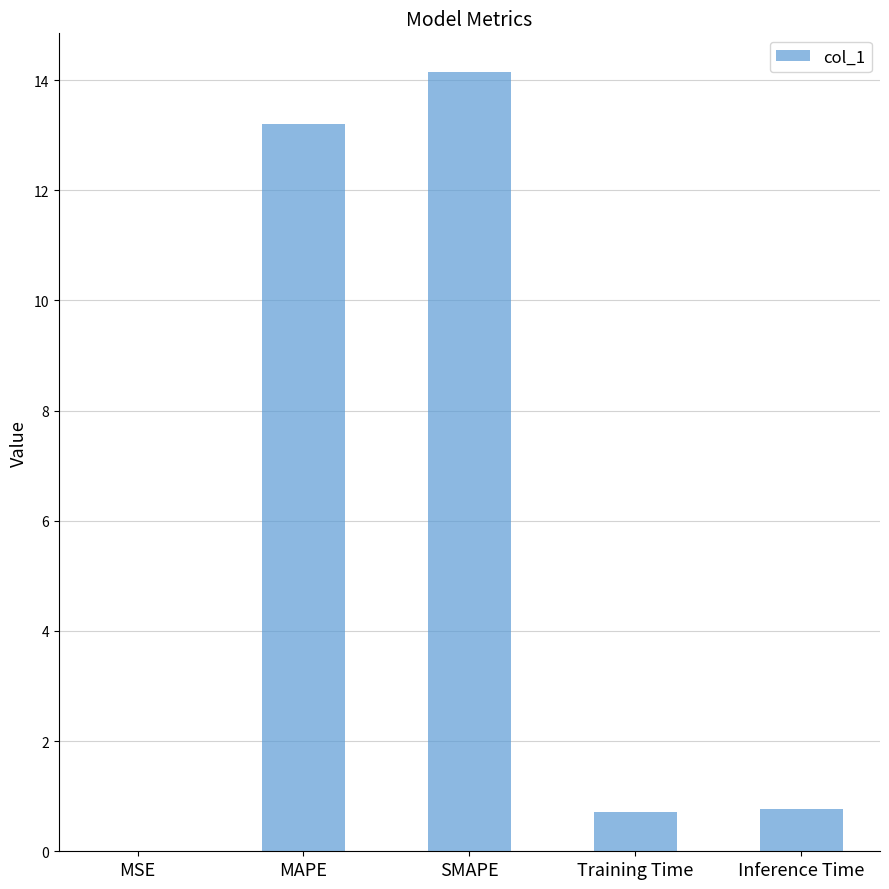

Are the bars grouped side by side (vs. stacked)?

No